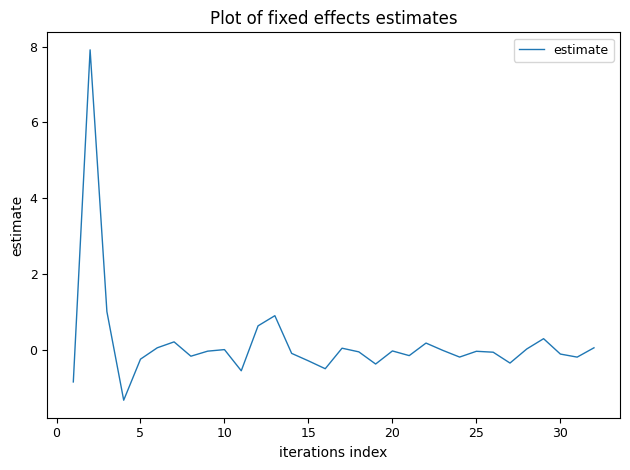

True or false: there are more than 2 points higher than both neighbors.

True